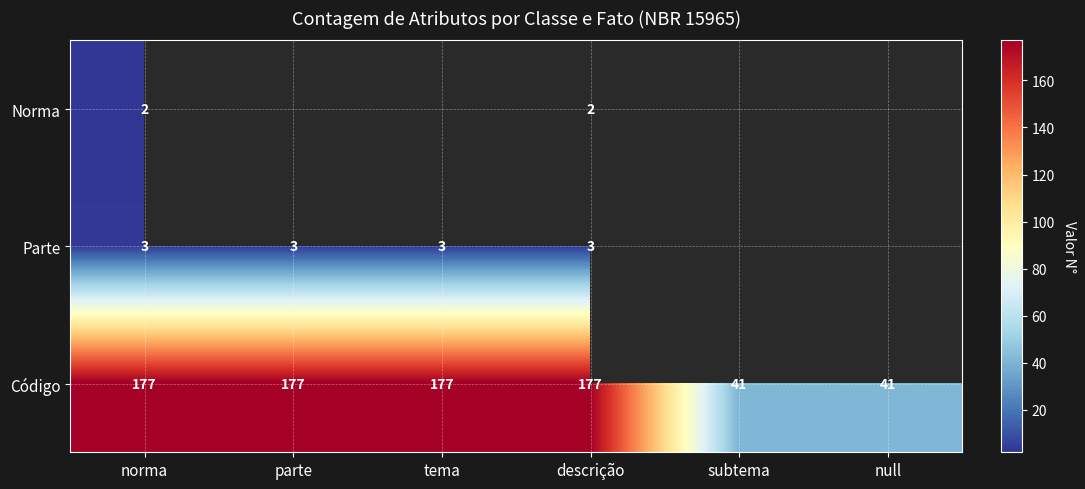

Which has a higher value, tema or norma?

norma